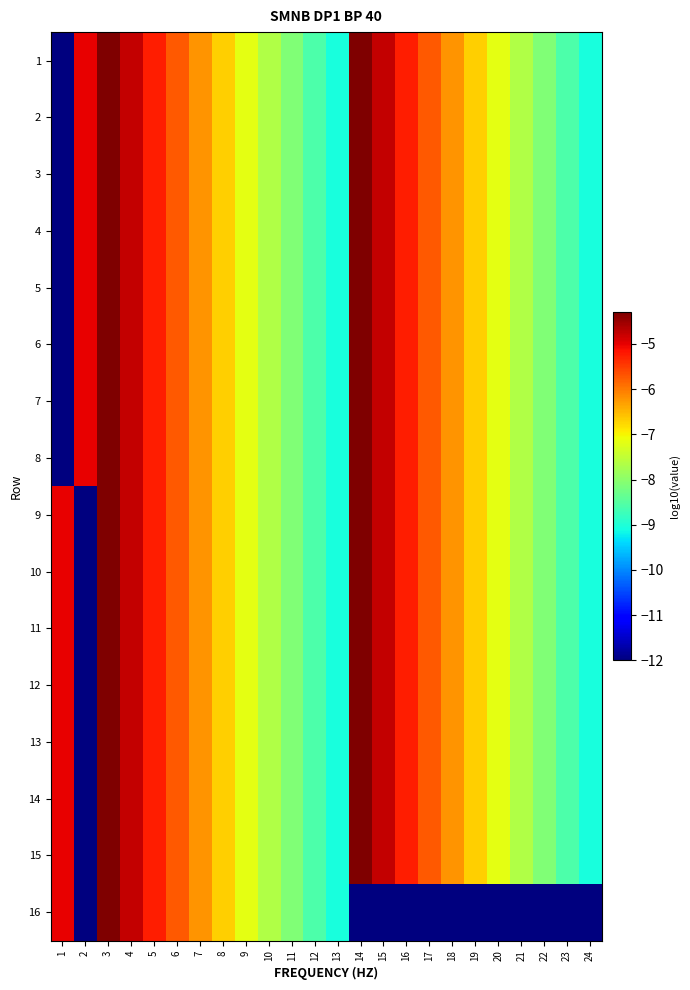

Reading left to right, extract all data points from this chart.

1: 1=-12.0	2=-5.0	3=-4.3	4=-4.8	5=-5.3	6=-5.7	7=-6.2	8=-6.7	9=-7.2	10=-7.6	11=-8.1	12=-8.6	13=-9.1	14=-4.3	15=-4.8	16=-5.3	17=-5.7	18=-6.2	19=-6.7	20=-7.2	21=-7.6	22=-8.1	23=-8.6	24=-9.1
2: 1=-12.0	2=-5.0	3=-4.3	4=-4.8	5=-5.3	6=-5.7	7=-6.2	8=-6.7	9=-7.2	10=-7.6	11=-8.1	12=-8.6	13=-9.1	14=-4.3	15=-4.8	16=-5.3	17=-5.7	18=-6.2	19=-6.7	20=-7.2	21=-7.6	22=-8.1	23=-8.6	24=-9.1
3: 1=-12.0	2=-5.0	3=-4.3	4=-4.8	5=-5.3	6=-5.7	7=-6.2	8=-6.7	9=-7.2	10=-7.6	11=-8.1	12=-8.6	13=-9.1	14=-4.3	15=-4.8	16=-5.3	17=-5.7	18=-6.2	19=-6.7	20=-7.2	21=-7.6	22=-8.1	23=-8.6	24=-9.1
4: 1=-12.0	2=-5.0	3=-4.3	4=-4.8	5=-5.3	6=-5.7	7=-6.2	8=-6.7	9=-7.2	10=-7.6	11=-8.1	12=-8.6	13=-9.1	14=-4.3	15=-4.8	16=-5.3	17=-5.7	18=-6.2	19=-6.7	20=-7.2	21=-7.6	22=-8.1	23=-8.6	24=-9.1
5: 1=-12.0	2=-5.0	3=-4.3	4=-4.8	5=-5.3	6=-5.7	7=-6.2	8=-6.7	9=-7.2	10=-7.6	11=-8.1	12=-8.6	13=-9.1	14=-4.3	15=-4.8	16=-5.3	17=-5.7	18=-6.2	19=-6.7	20=-7.2	21=-7.6	22=-8.1	23=-8.6	24=-9.1
6: 1=-12.0	2=-5.0	3=-4.3	4=-4.8	5=-5.3	6=-5.7	7=-6.2	8=-6.7	9=-7.2	10=-7.6	11=-8.1	12=-8.6	13=-9.1	14=-4.3	15=-4.8	16=-5.3	17=-5.7	18=-6.2	19=-6.7	20=-7.2	21=-7.6	22=-8.1	23=-8.6	24=-9.1
7: 1=-12.0	2=-5.0	3=-4.3	4=-4.8	5=-5.3	6=-5.7	7=-6.2	8=-6.7	9=-7.2	10=-7.6	11=-8.1	12=-8.6	13=-9.1	14=-4.3	15=-4.8	16=-5.3	17=-5.7	18=-6.2	19=-6.7	20=-7.2	21=-7.6	22=-8.1	23=-8.6	24=-9.1
8: 1=-12.0	2=-5.0	3=-4.3	4=-4.8	5=-5.3	6=-5.7	7=-6.2	8=-6.7	9=-7.2	10=-7.6	11=-8.1	12=-8.6	13=-9.1	14=-4.3	15=-4.8	16=-5.3	17=-5.7	18=-6.2	19=-6.7	20=-7.2	21=-7.6	22=-8.1	23=-8.6	24=-9.1
9: 1=-5.0	2=-12.0	3=-4.3	4=-4.8	5=-5.3	6=-5.7	7=-6.2	8=-6.7	9=-7.2	10=-7.6	11=-8.1	12=-8.6	13=-9.1	14=-4.3	15=-4.8	16=-5.3	17=-5.7	18=-6.2	19=-6.7	20=-7.2	21=-7.6	22=-8.1	23=-8.6	24=-9.1
10: 1=-5.0	2=-12.0	3=-4.3	4=-4.8	5=-5.3	6=-5.7	7=-6.2	8=-6.7	9=-7.2	10=-7.6	11=-8.1	12=-8.6	13=-9.1	14=-4.3	15=-4.8	16=-5.3	17=-5.7	18=-6.2	19=-6.7	20=-7.2	21=-7.6	22=-8.1	23=-8.6	24=-9.1
11: 1=-5.0	2=-12.0	3=-4.3	4=-4.8	5=-5.3	6=-5.7	7=-6.2	8=-6.7	9=-7.2	10=-7.6	11=-8.1	12=-8.6	13=-9.1	14=-4.3	15=-4.8	16=-5.3	17=-5.7	18=-6.2	19=-6.7	20=-7.2	21=-7.6	22=-8.1	23=-8.6	24=-9.1
12: 1=-5.0	2=-12.0	3=-4.3	4=-4.8	5=-5.3	6=-5.7	7=-6.2	8=-6.7	9=-7.2	10=-7.6	11=-8.1	12=-8.6	13=-9.1	14=-4.3	15=-4.8	16=-5.3	17=-5.7	18=-6.2	19=-6.7	20=-7.2	21=-7.6	22=-8.1	23=-8.6	24=-9.1
13: 1=-5.0	2=-12.0	3=-4.3	4=-4.8	5=-5.3	6=-5.7	7=-6.2	8=-6.7	9=-7.2	10=-7.6	11=-8.1	12=-8.6	13=-9.1	14=-4.3	15=-4.8	16=-5.3	17=-5.7	18=-6.2	19=-6.7	20=-7.2	21=-7.6	22=-8.1	23=-8.6	24=-9.1
14: 1=-5.0	2=-12.0	3=-4.3	4=-4.8	5=-5.3	6=-5.7	7=-6.2	8=-6.7	9=-7.2	10=-7.6	11=-8.1	12=-8.6	13=-9.1	14=-4.3	15=-4.8	16=-5.3	17=-5.7	18=-6.2	19=-6.7	20=-7.2	21=-7.6	22=-8.1	23=-8.6	24=-9.1
15: 1=-5.0	2=-12.0	3=-4.3	4=-4.8	5=-5.3	6=-5.7	7=-6.2	8=-6.7	9=-7.2	10=-7.6	11=-8.1	12=-8.6	13=-9.1	14=-4.3	15=-4.8	16=-5.3	17=-5.7	18=-6.2	19=-6.7	20=-7.2	21=-7.6	22=-8.1	23=-8.6	24=-9.1
16: 1=-5.0	2=-12.0	3=-4.3	4=-4.8	5=-5.3	6=-5.7	7=-6.2	8=-6.7	9=-7.2	10=-7.6	11=-8.1	12=-8.6	13=-9.1	14=-12.0	15=-12.0	16=-12.0	17=-12.0	18=-12.0	19=-12.0	20=-12.0	21=-12.0	22=-12.0	23=-12.0	24=-12.0